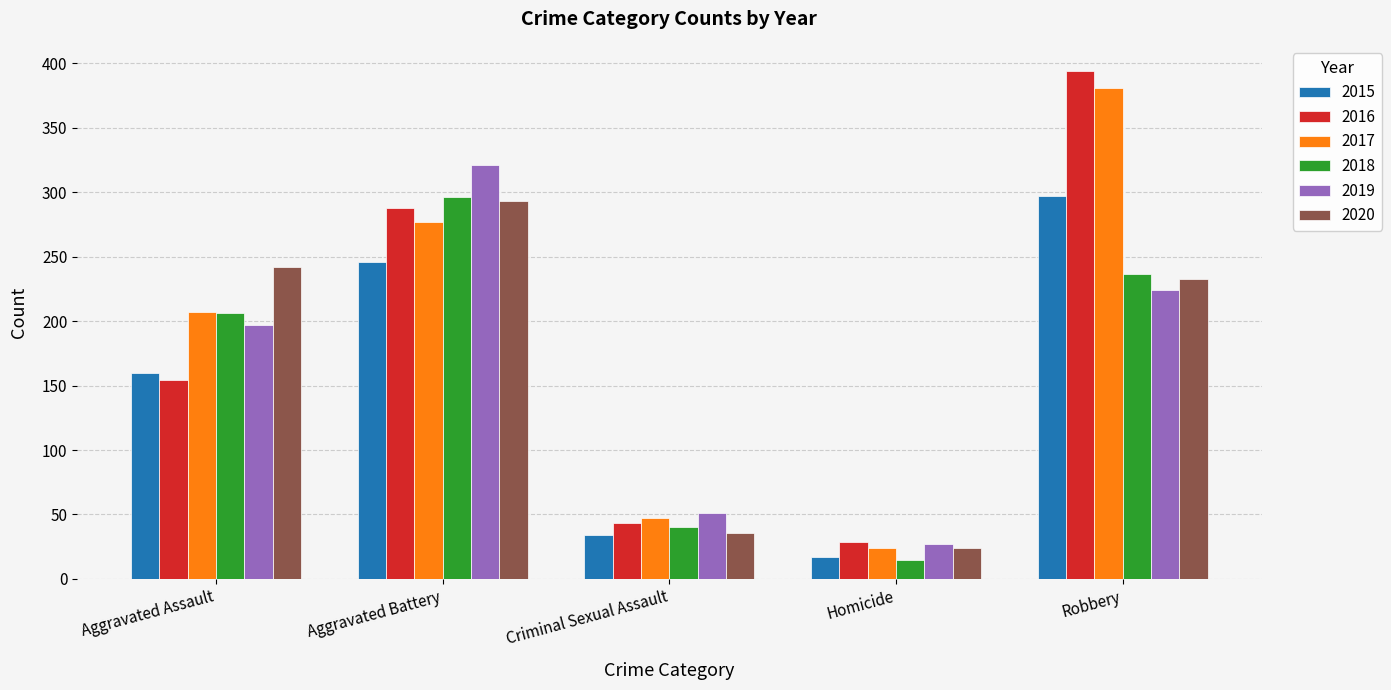

Rank the categories by 2016 value from highest to lowest.

Robbery, Aggravated Battery, Aggravated Assault, Criminal Sexual Assault, Homicide